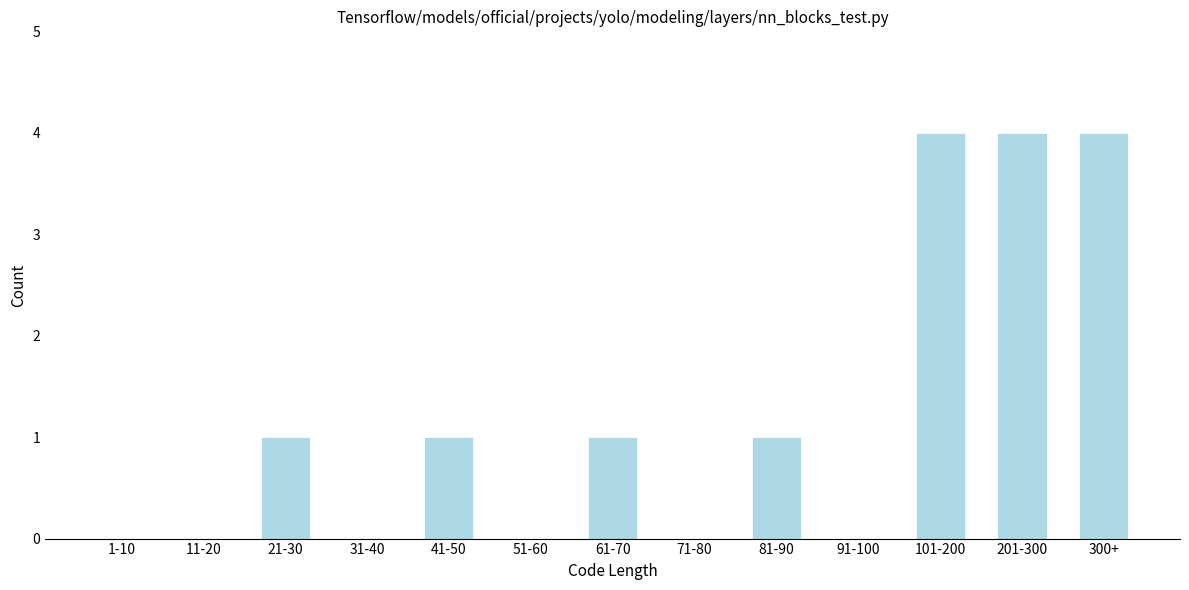

Reading left to right, list all the values displayed in this chart.

1-10=0	11-20=0	21-30=1	31-40=0	41-50=1	51-60=0	61-70=1	71-80=0	81-90=1	91-100=0	101-200=4	201-300=4	300+=4